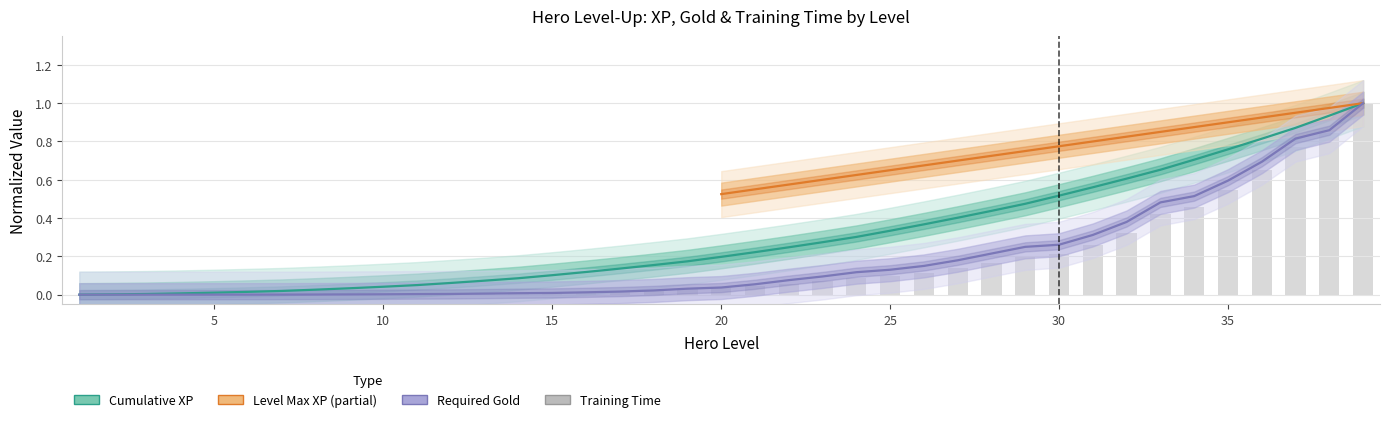

What is the average value of the train_time_s series?

0.2